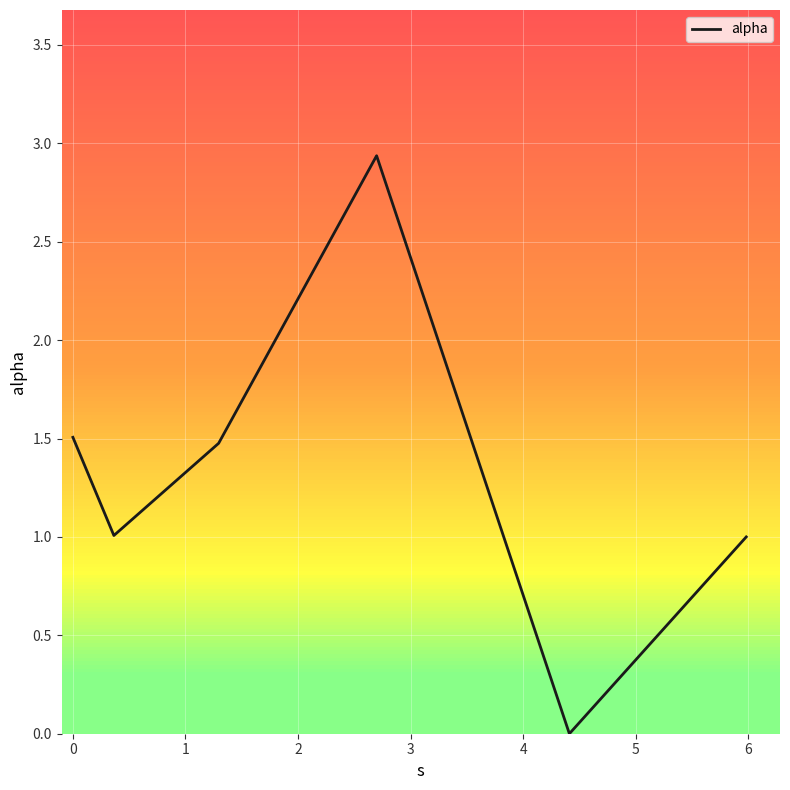

What is the change in value from 1 to 4?

-0.5